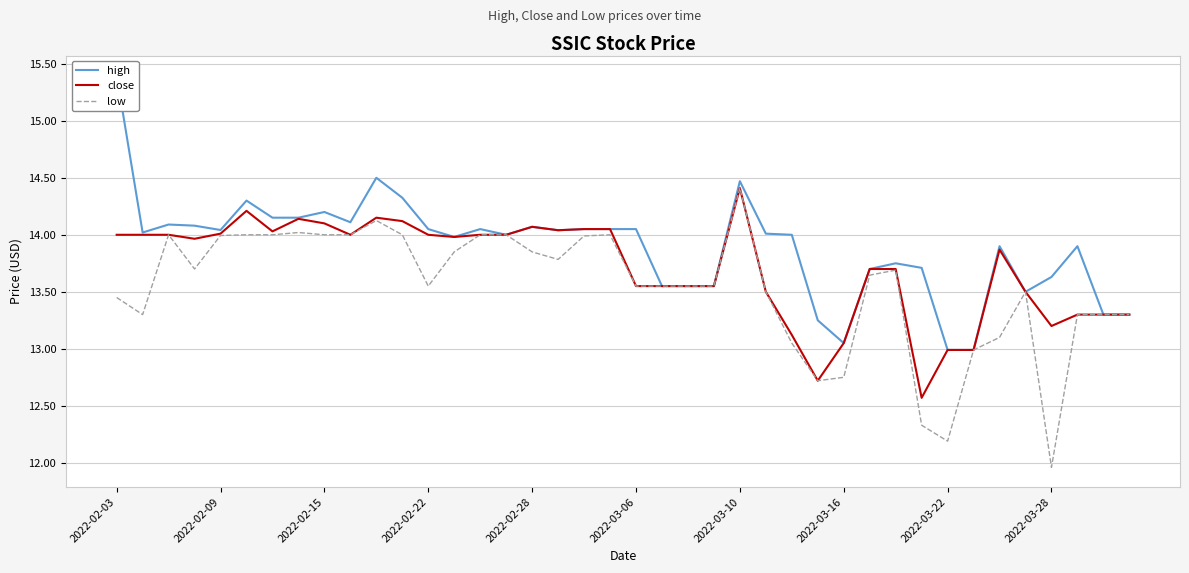

True or false: close has a value of 23.1 at 2022-03-06.

False